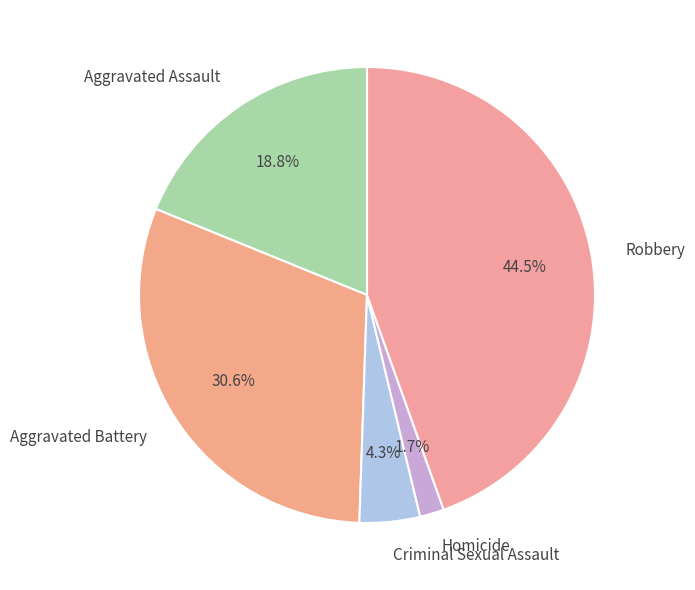

Is Homicide the majority of the pie?

No